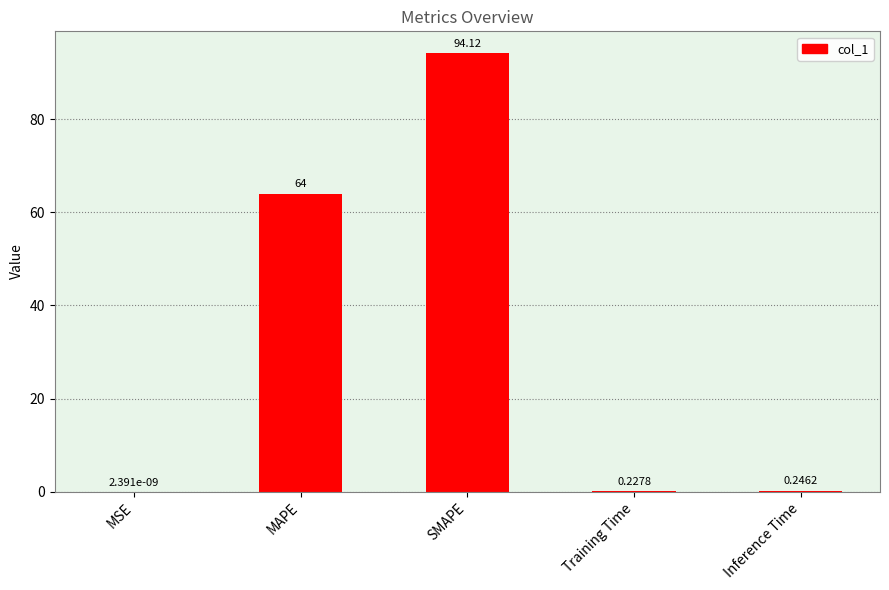

The value at SMAPE is 94.1. True or false?

True